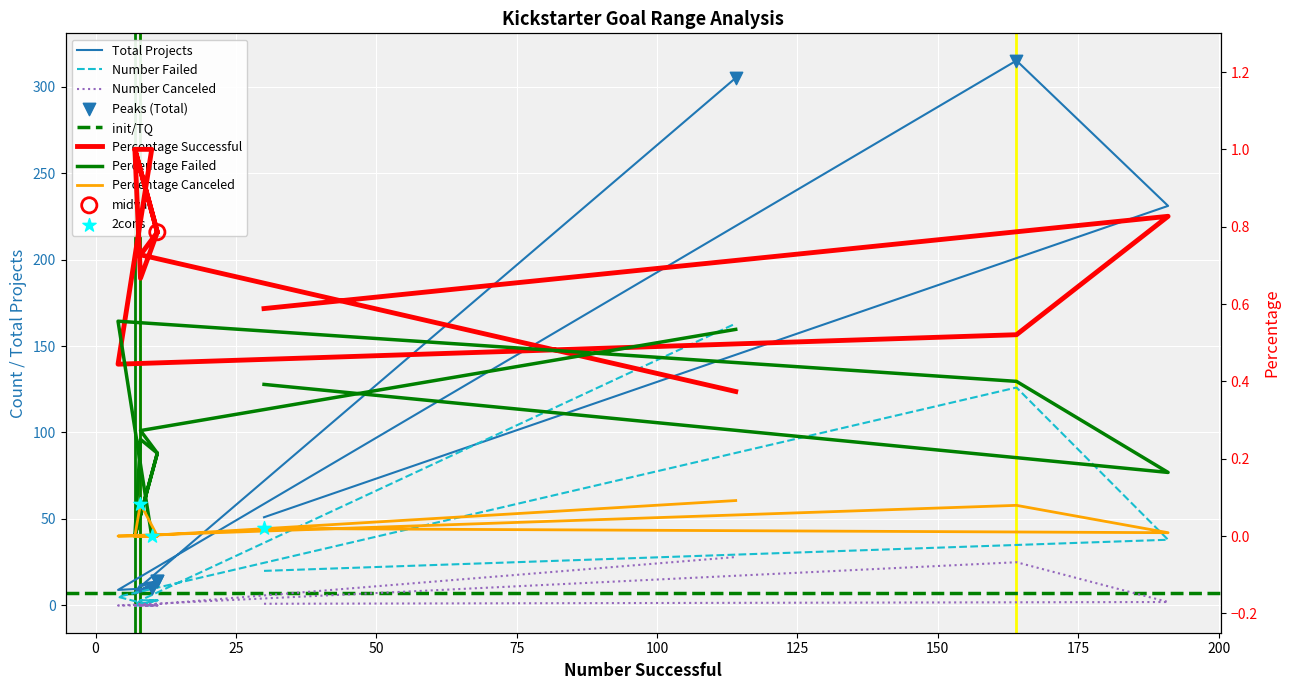

At how many categories does at least one series exceed 228?

3